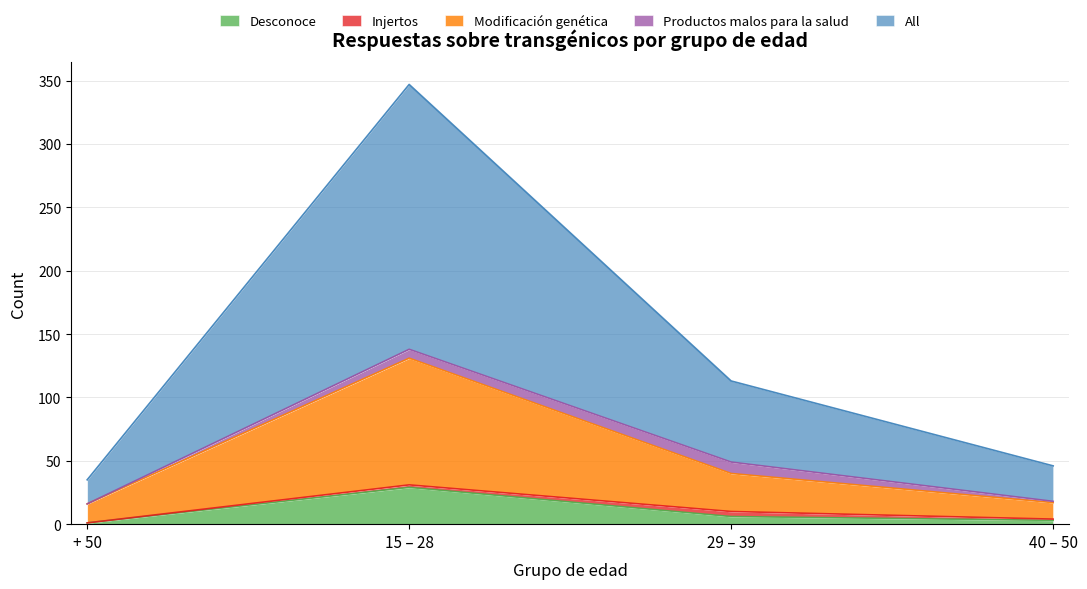

How many data points in All are less than 113?

2